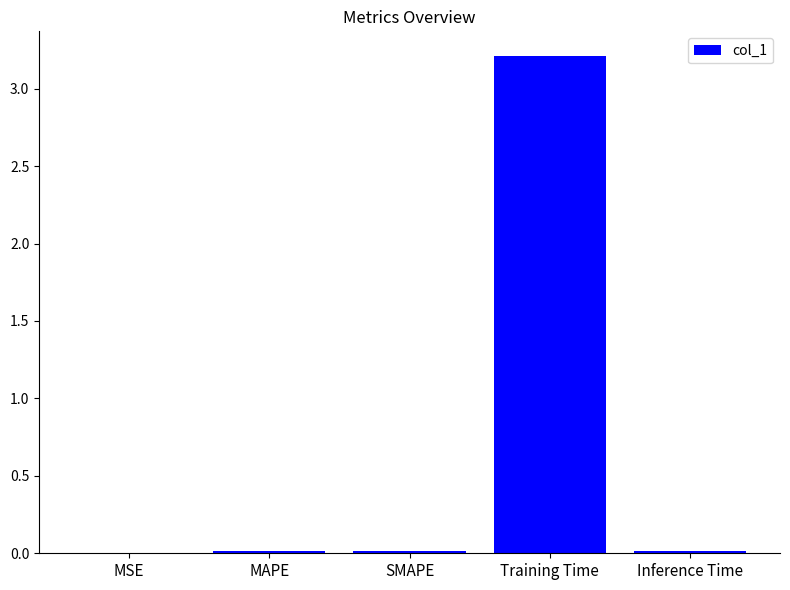

Are the bars grouped side by side (vs. stacked)?

No